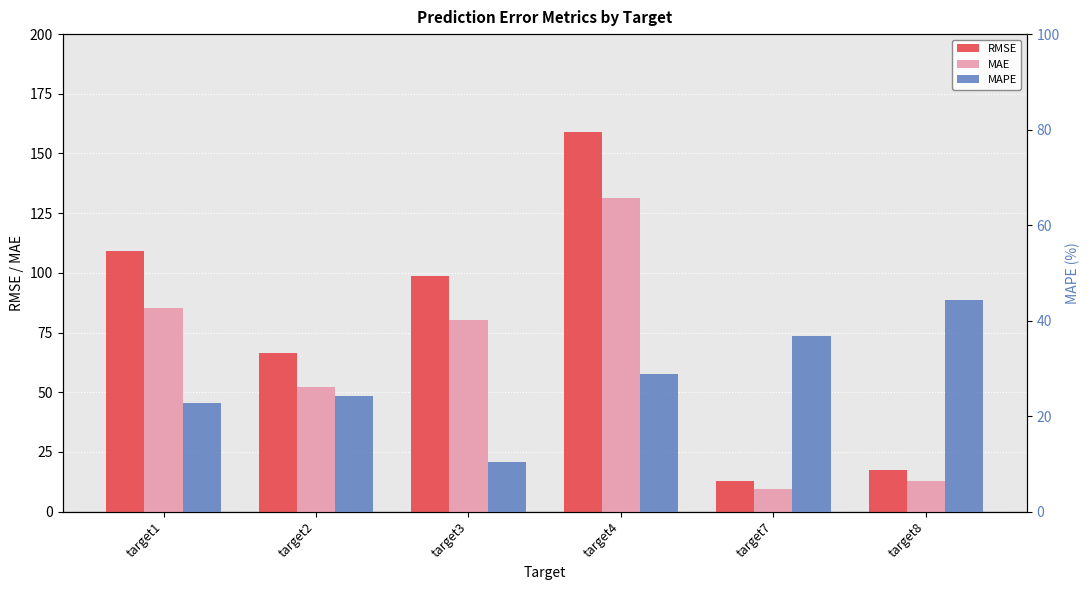

Which series changed the most between target1 and target3?

MAPE